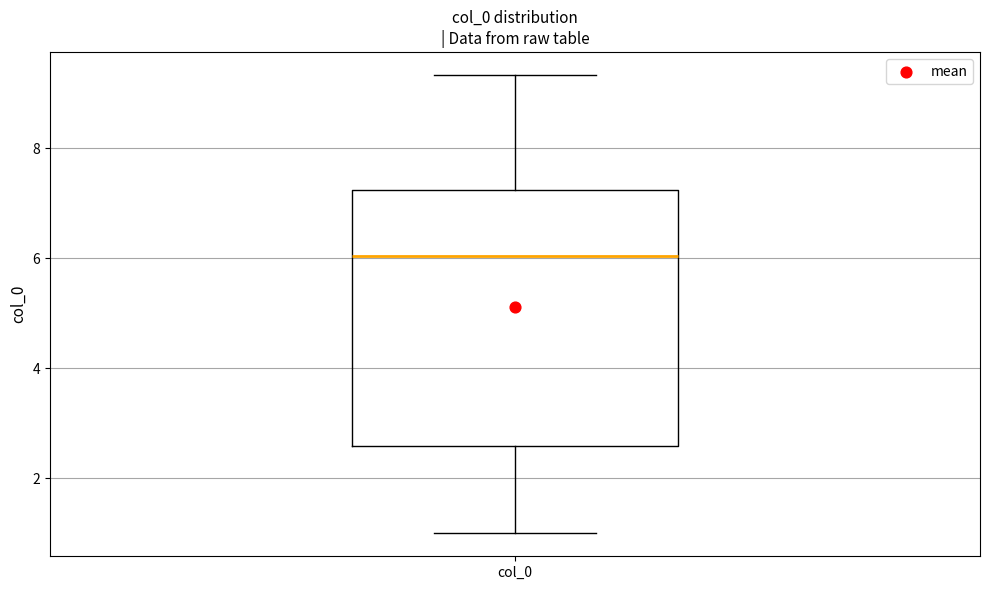

Where is the lower edge of the box for col_0 on the y-axis? The values are not printed on the chart, so give them approximately, as read against the axis.

2.6